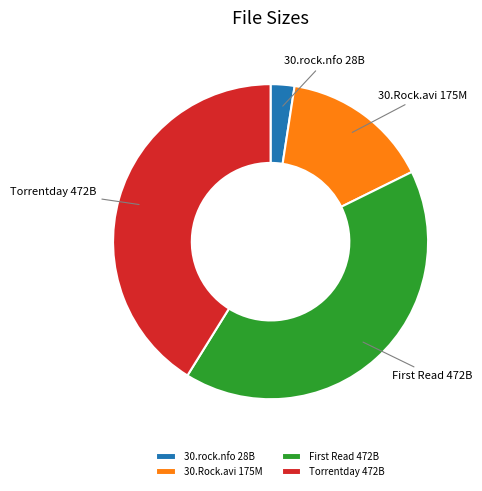

Which has a higher value, 30.Rock.avi 175M or 30.rock.nfo 28B?

30.Rock.avi 175M